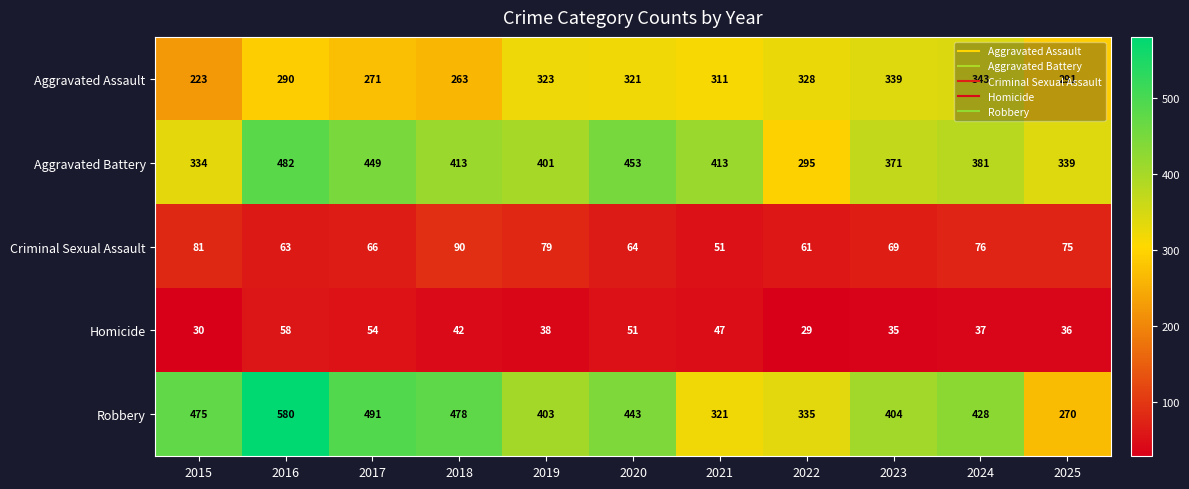

Between 2020 and 2024, which series saw the biggest shift?

Aggravated Battery